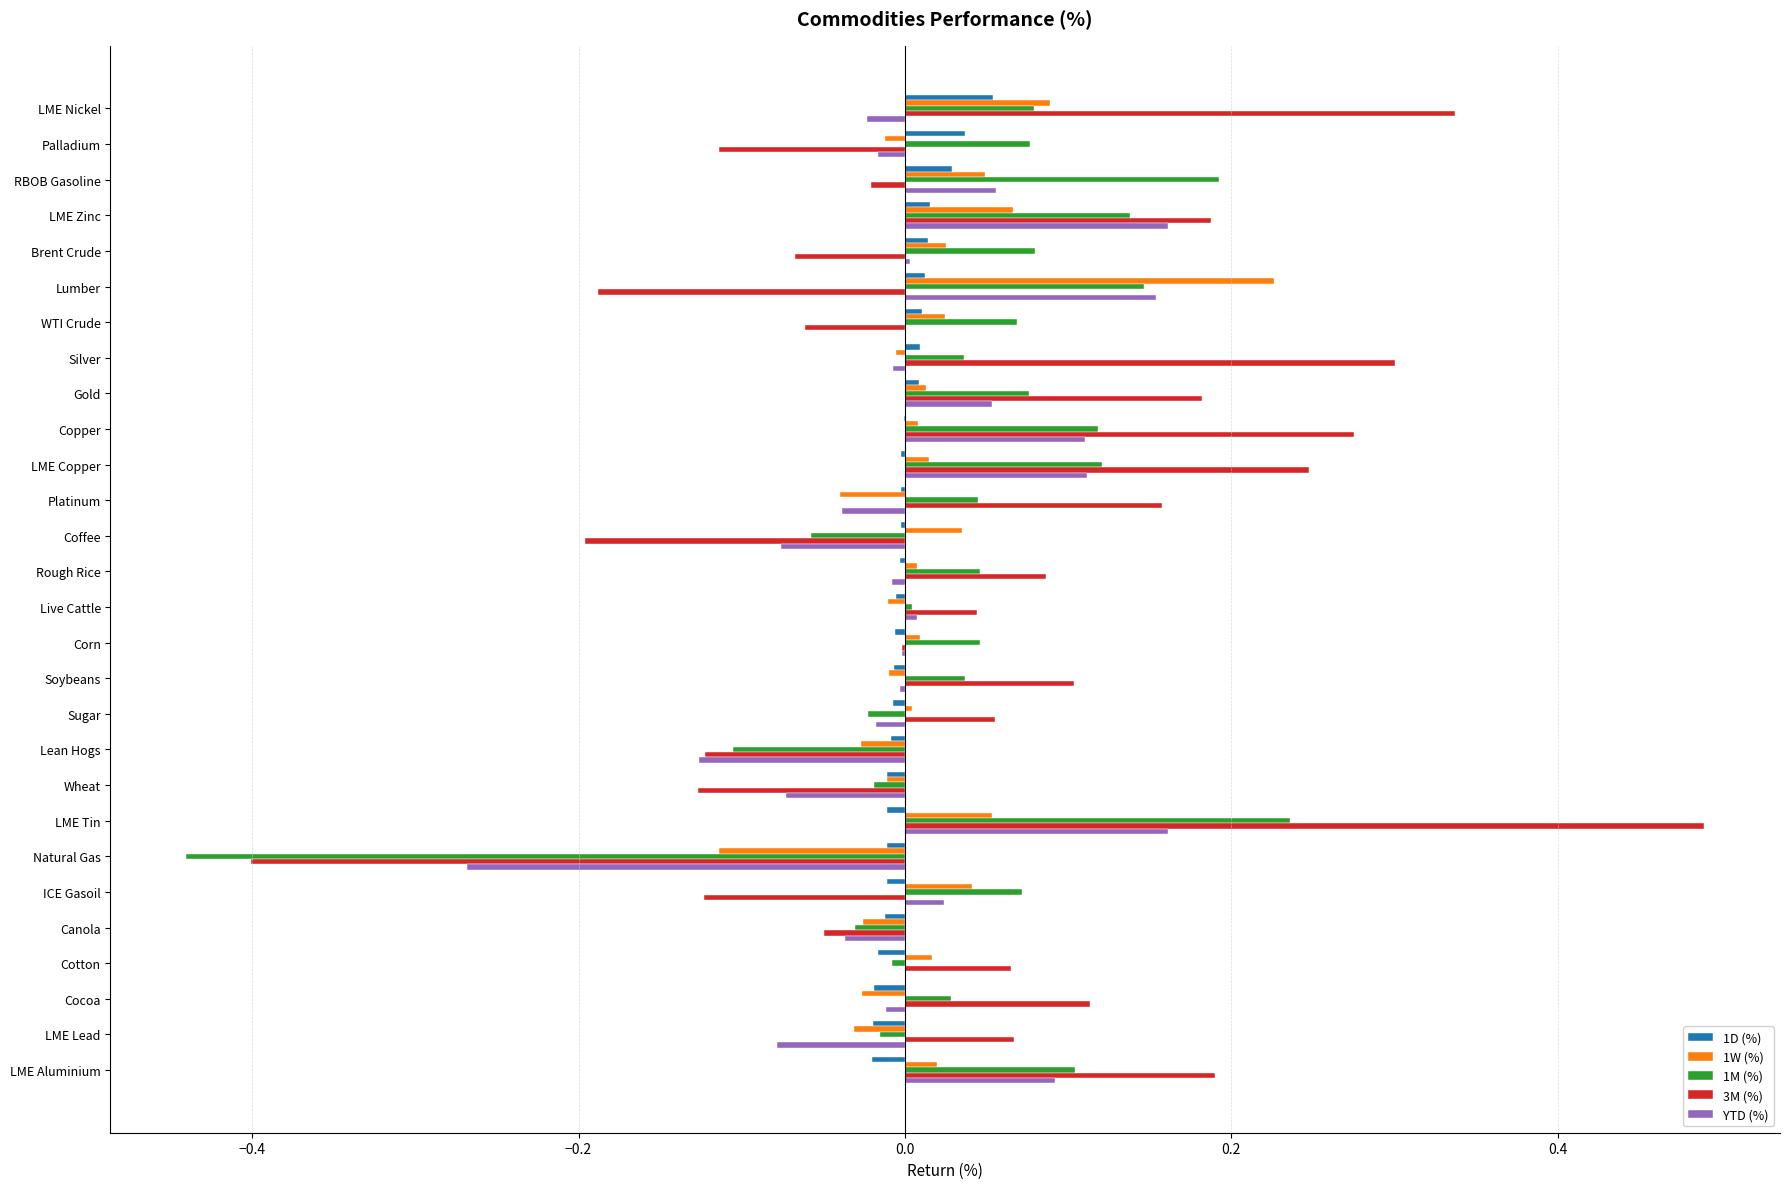

True or false: 3M (%) has a value of 0.4 at LME Copper.

False